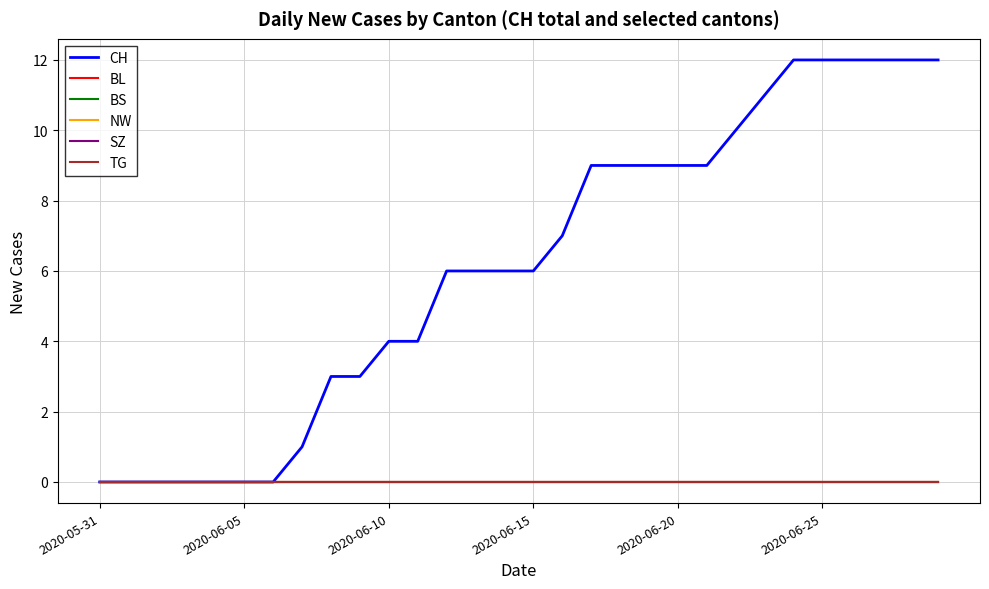

Does the chart display data point markers on the line(s)?

No